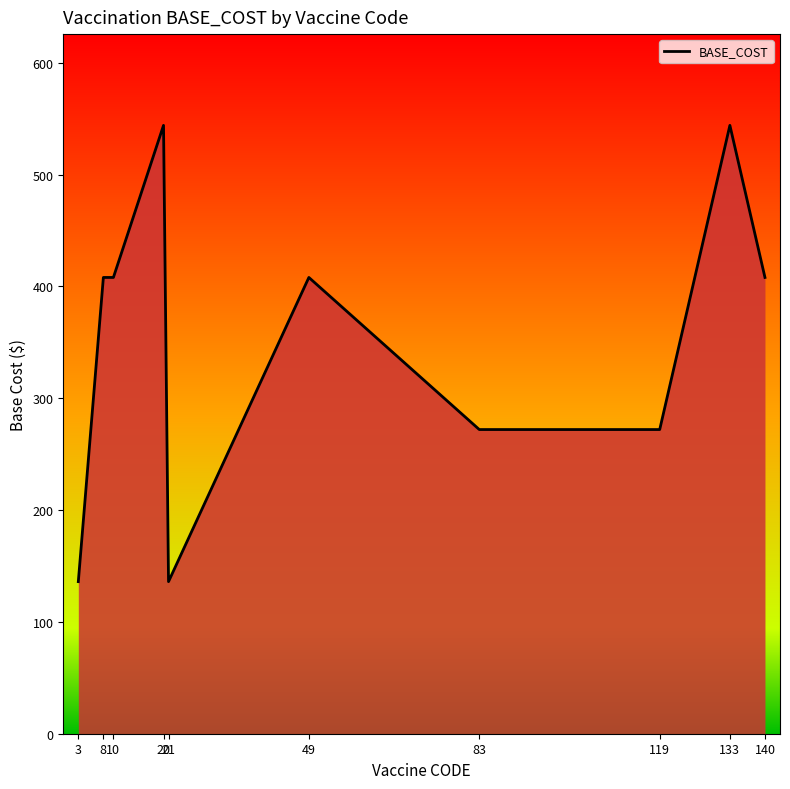

Count the values in the range 272 to 408.

6